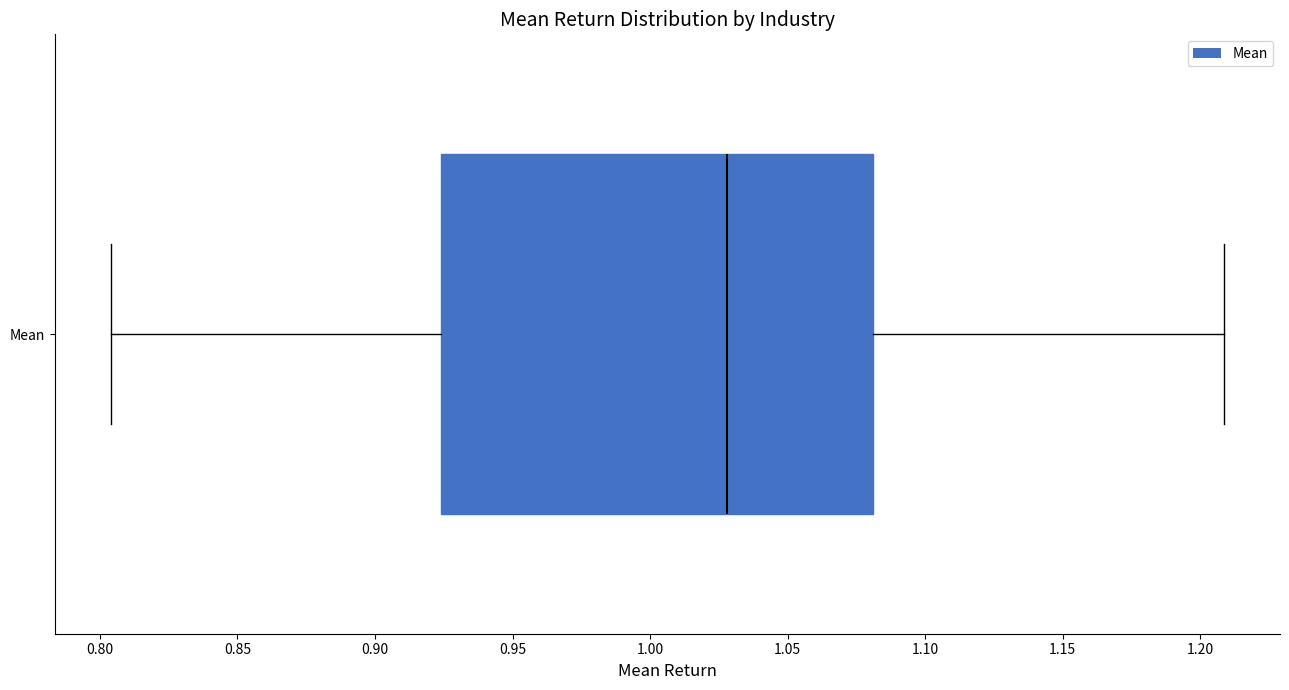

Transcribe this box plot: give where the median line is, the range the box spans, and where the two whiskers end, as read against the x-axis. The values are not printed on the chart, so give them approximately, as read against the axis.

median 1.030, box 0.925 to 1.080, whiskers 0.805 to 1.210